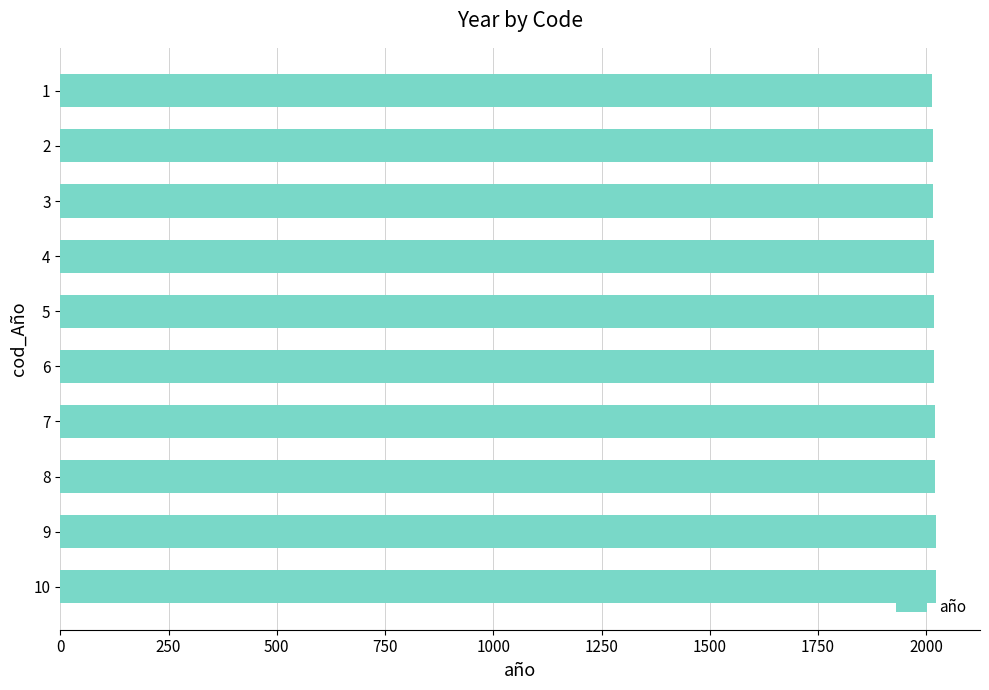

What is the maximum value shown in the chart?

2023